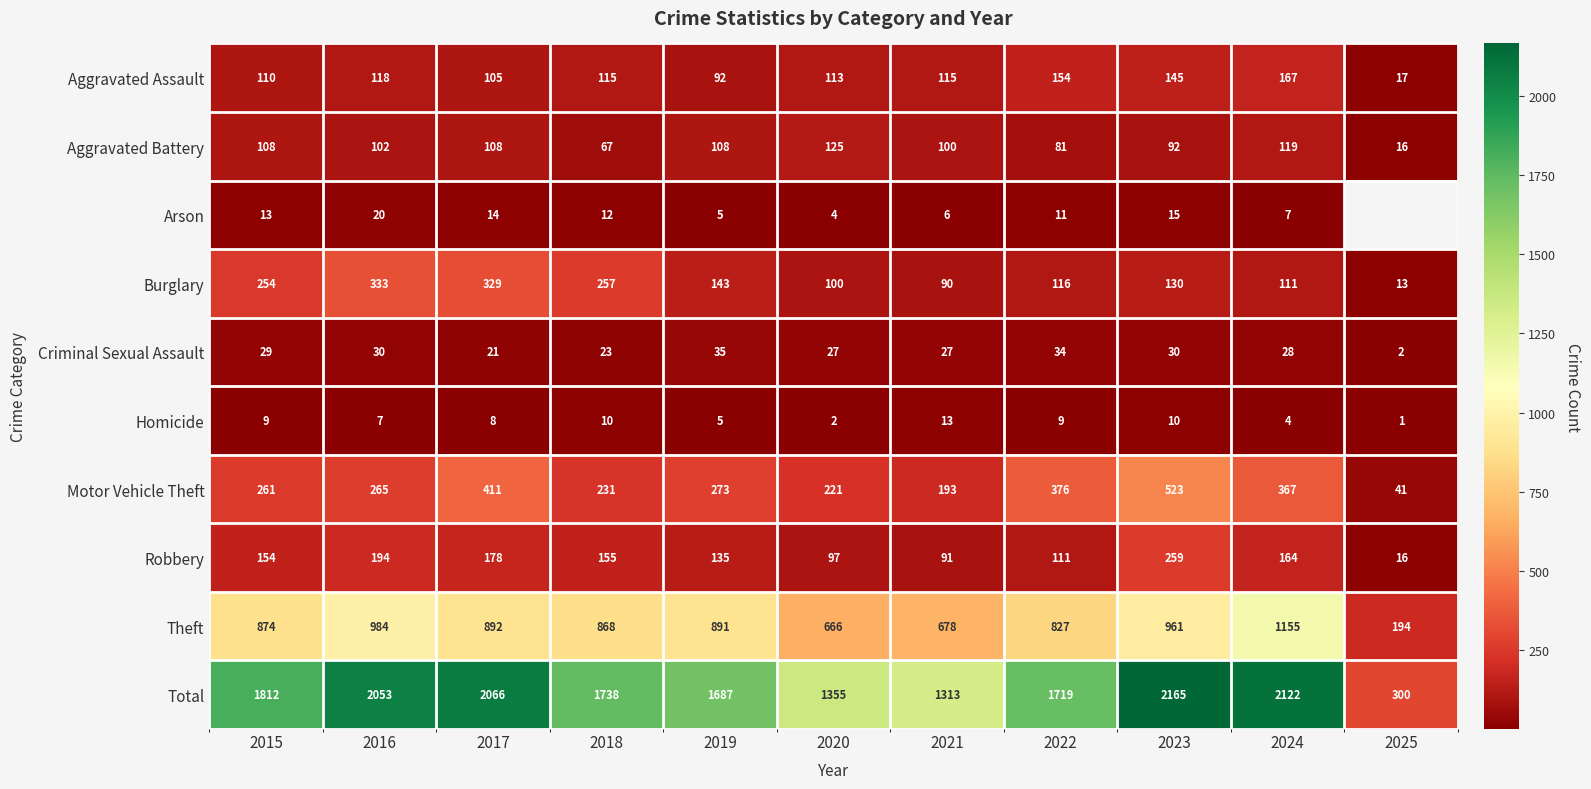

What is the difference between the Aggravated Assault values at 2024 and 2015?

57